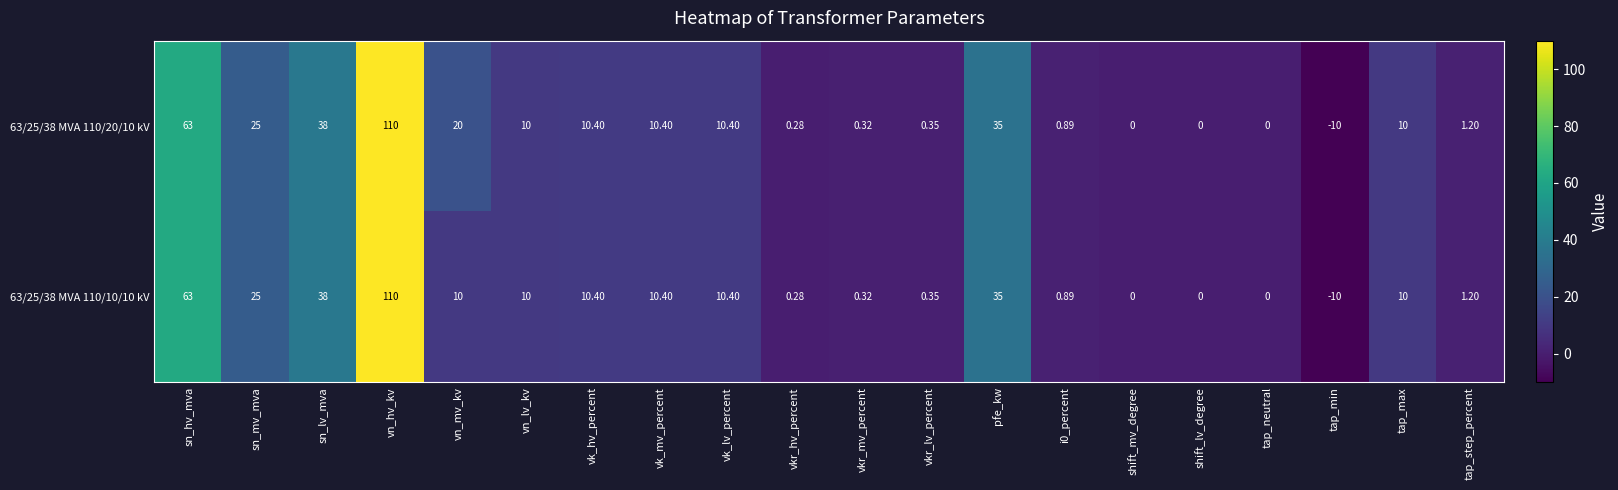

How many data points in 63/25/38 MVA 110/10/10 kV are less than 10?

9